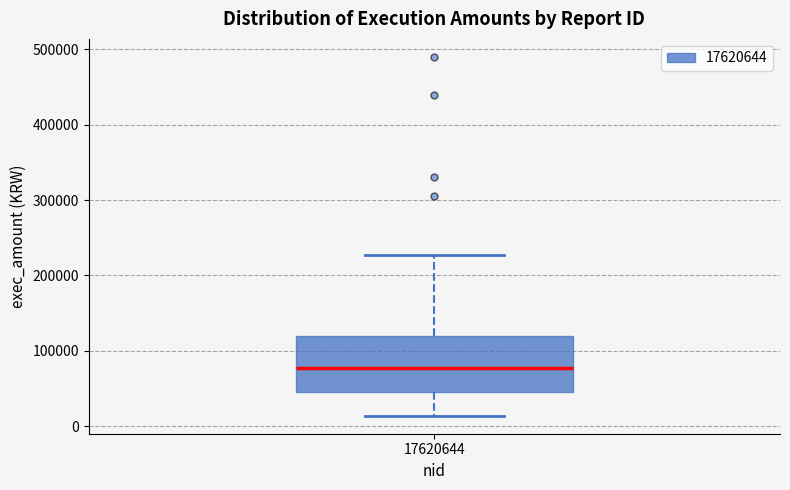

Where does the lower whisker of the box at x = 17620644 end on the y-axis? The values are not printed on the chart, so give them approximately, as read against the axis.

10000